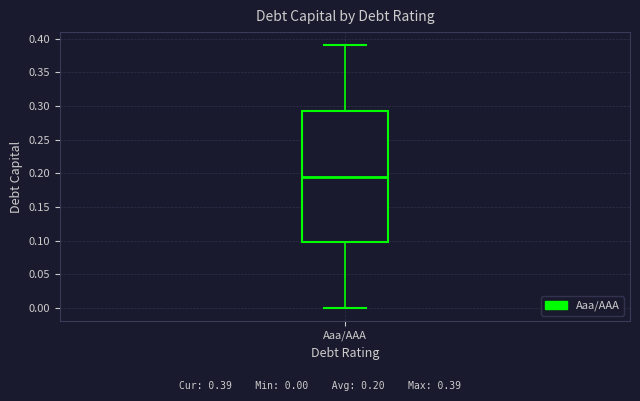

Where is the lower edge of the box for Aaa/AAA on the y-axis? The values are not printed on the chart, so give them approximately, as read against the axis.

0.100